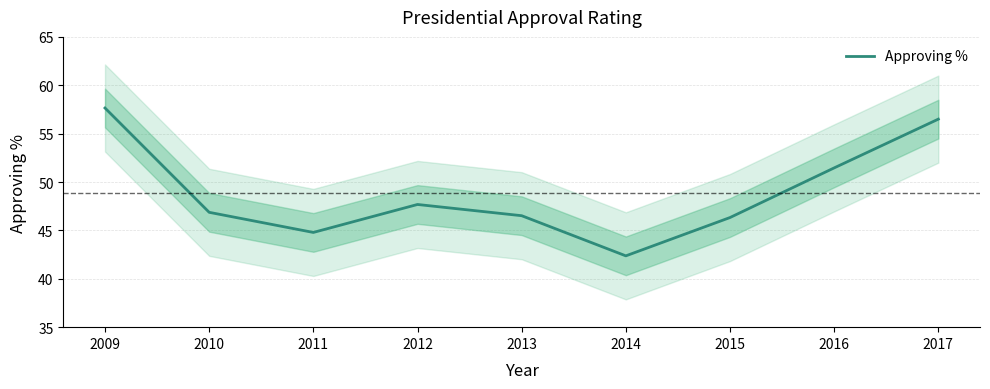

How many points are lower than both their immediate neighbors (excluding endpoints)?

2